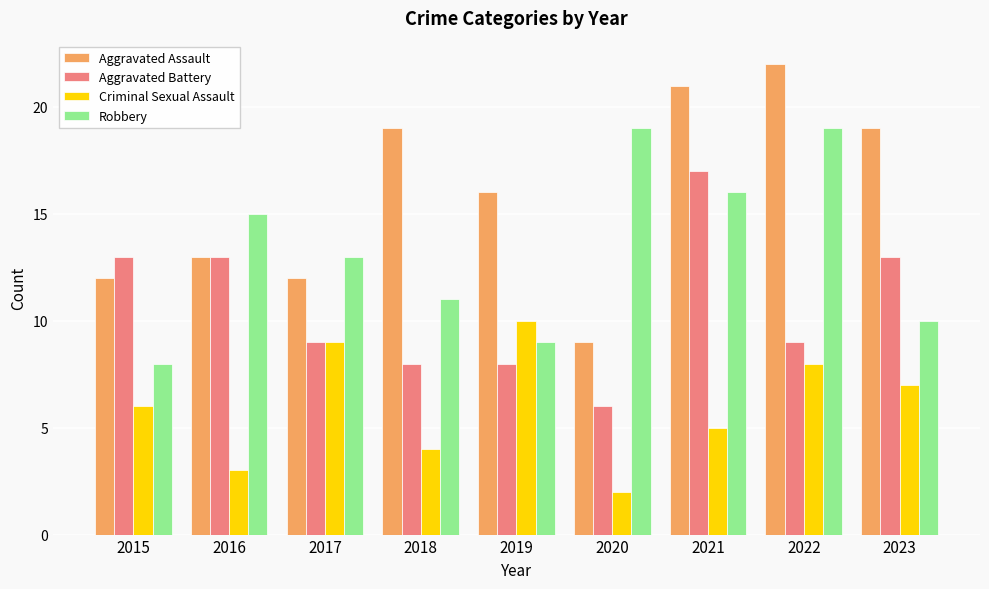

How many bars are there in each group?

4